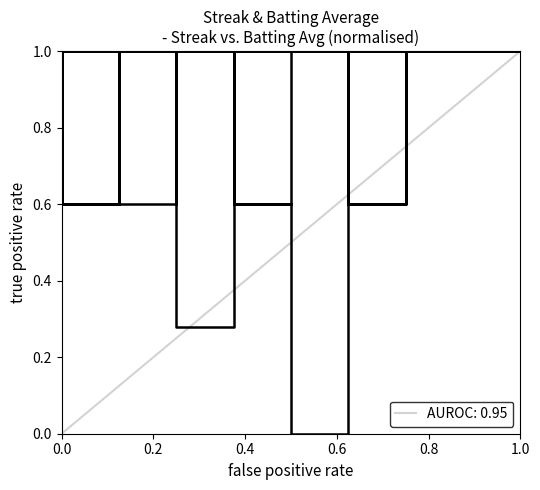

How many values are above zero?

39